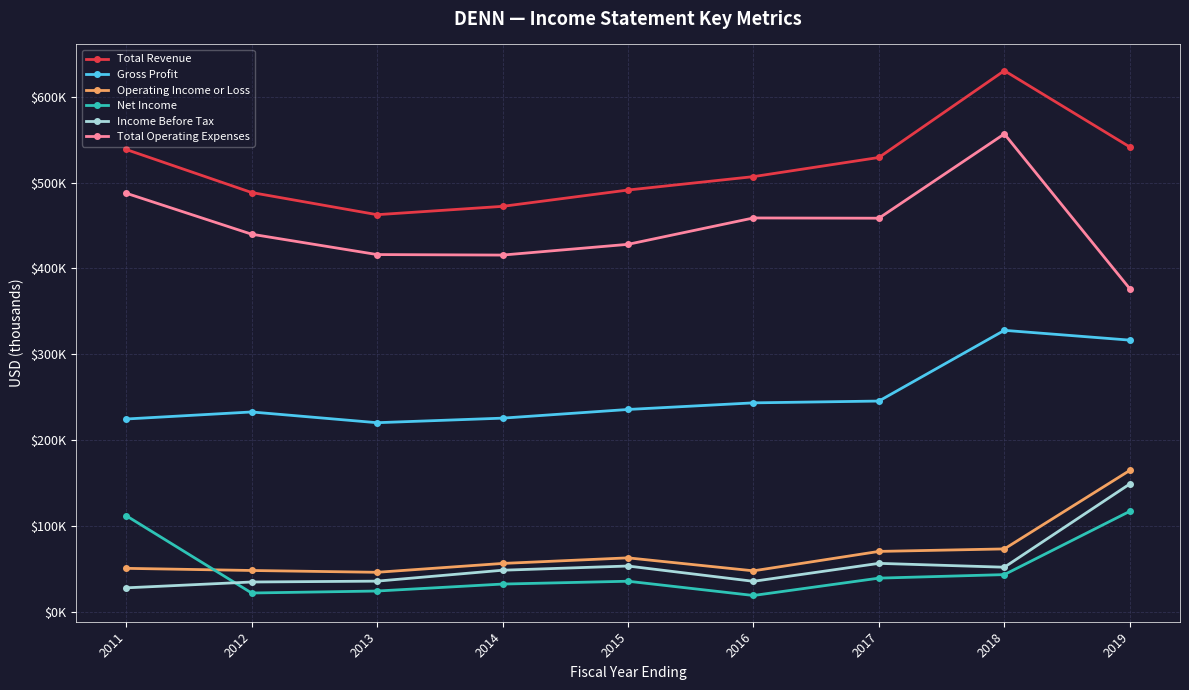

True or false: Operating Income or Loss and Total Operating Expenses intersect in this chart.

False